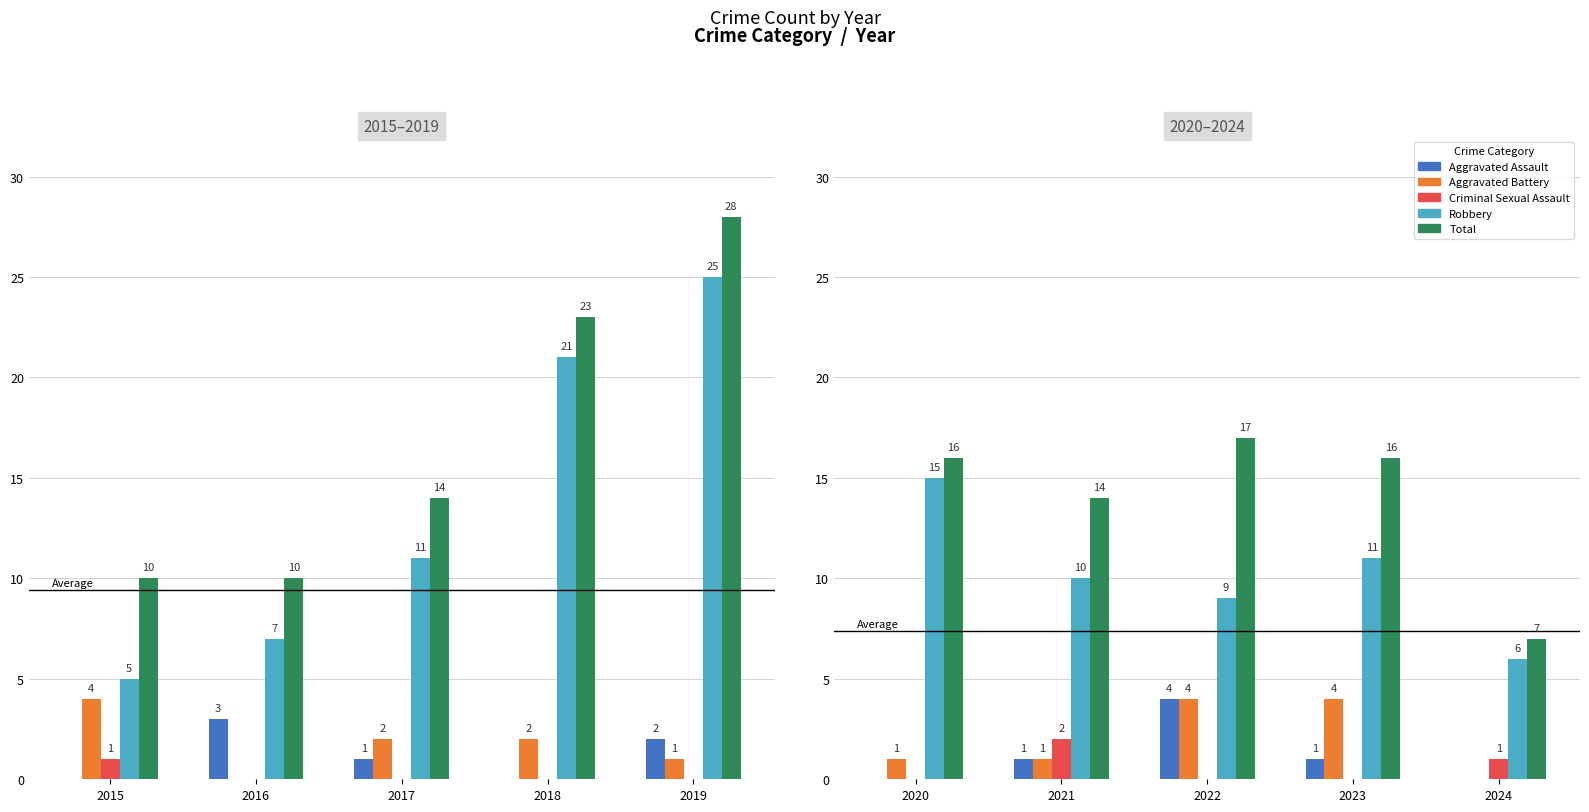

Does the chart contain stacked bars?

No